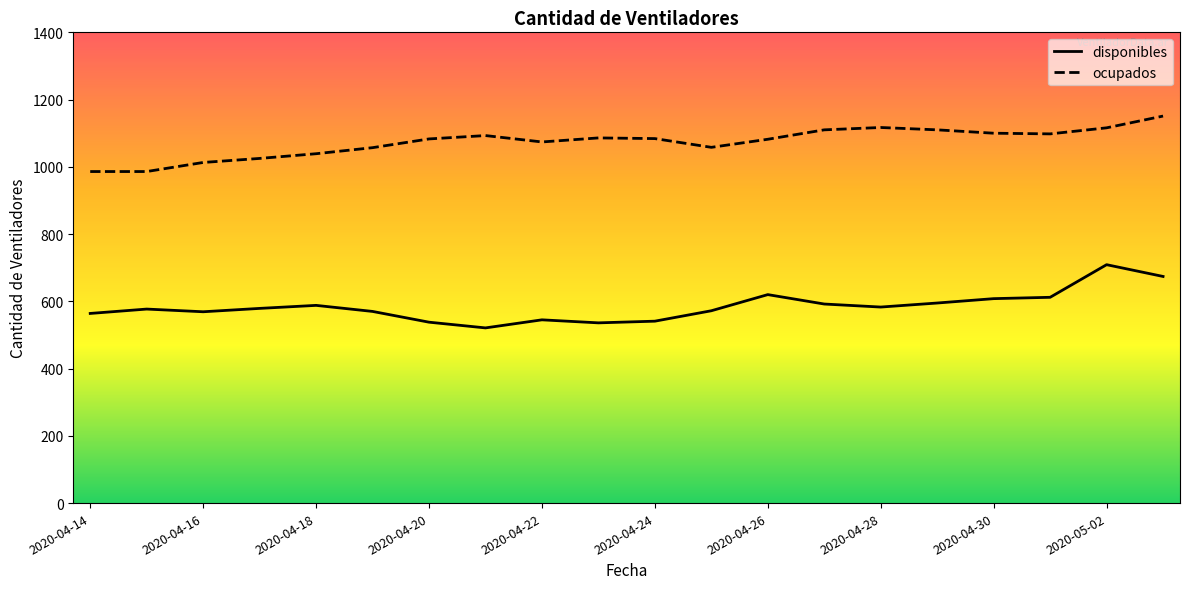

Rank the series by their maximum value, from highest to lowest.

ocupados, disponibles